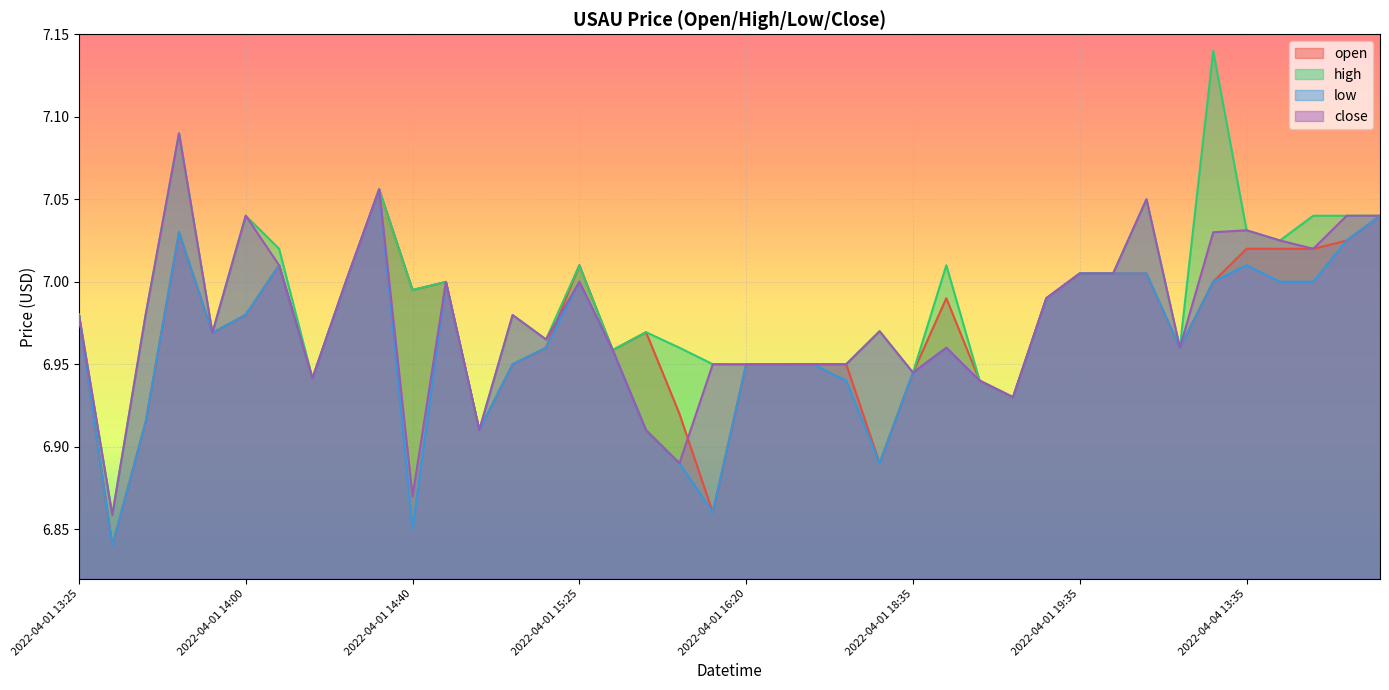

How many data points does each series have?

40